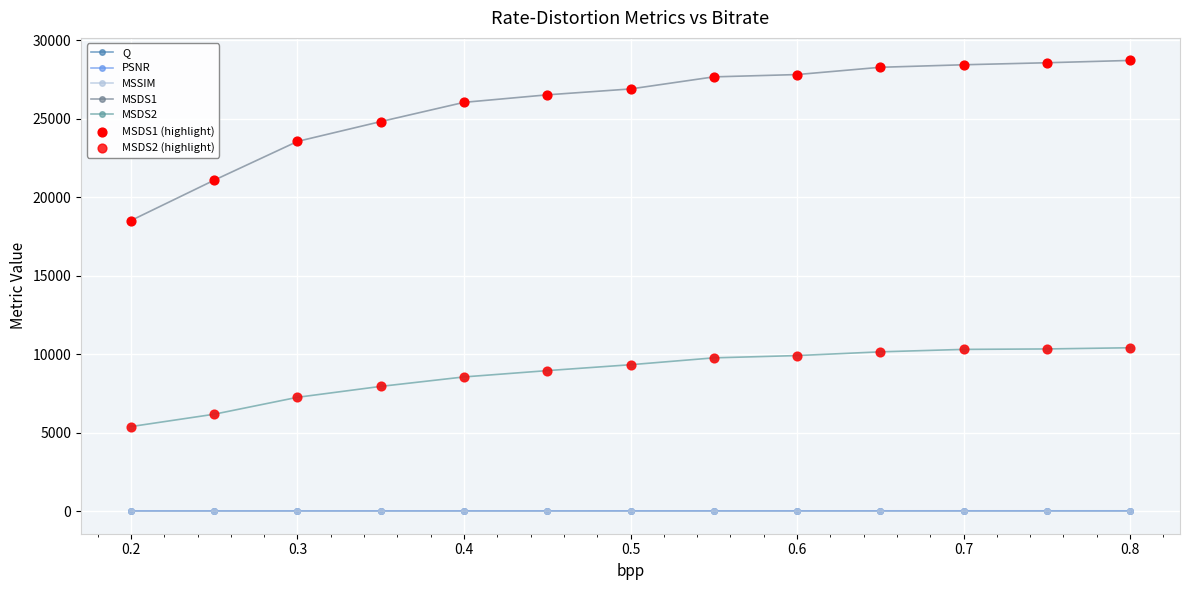

How many lines are shown in the chart?

5